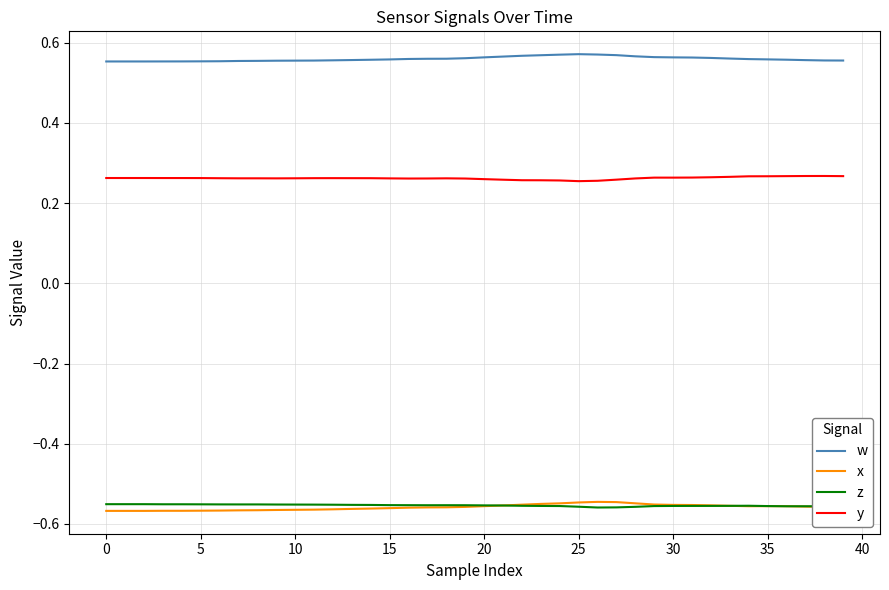

How many lines are shown in the chart?

4